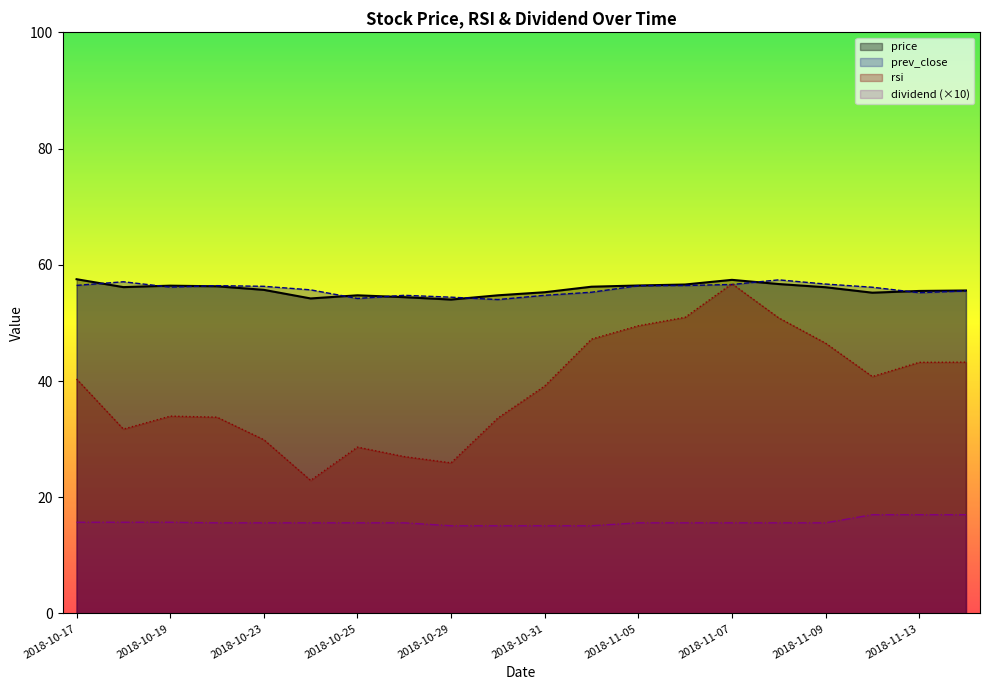

What is the label of the 20th point from the right?

2018-10-17